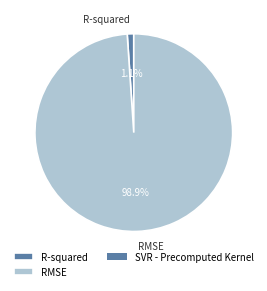

Rank the categories by value from lowest to highest.

R-squared, RMSE